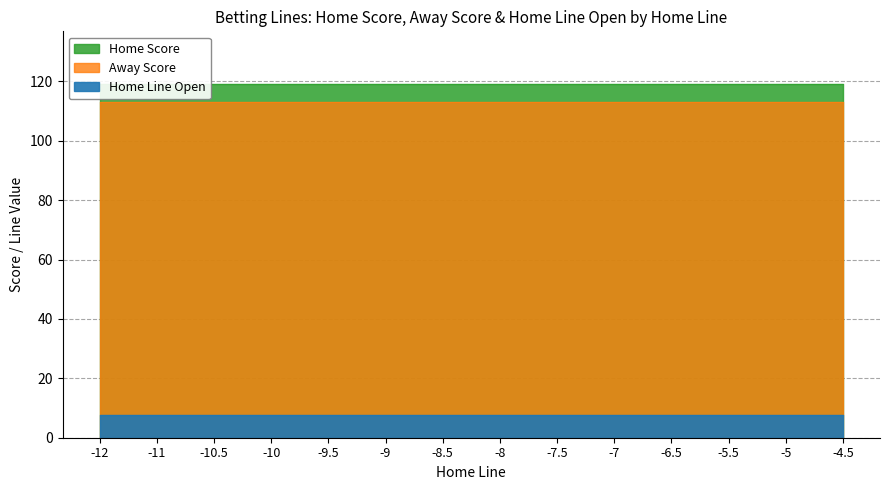

True or false: Home Score and Home Line Open intersect in this chart.

False